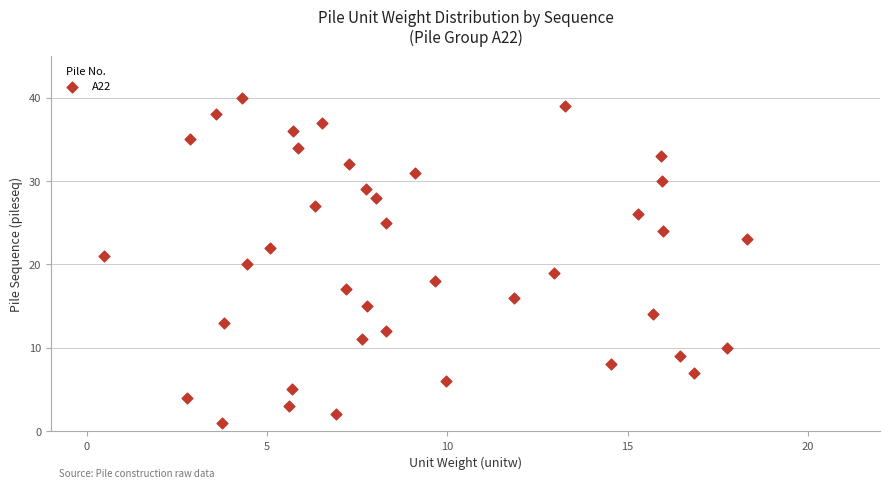

What is the range of Y values (max minus min)?

39